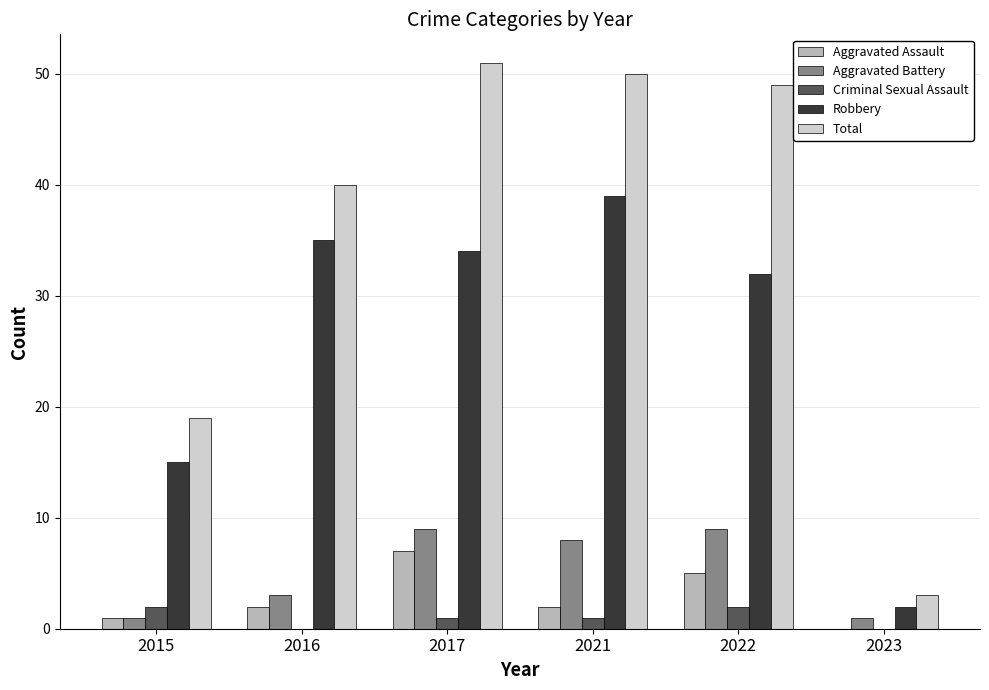

True or false: Robbery has a value of 45 at 2022.

False